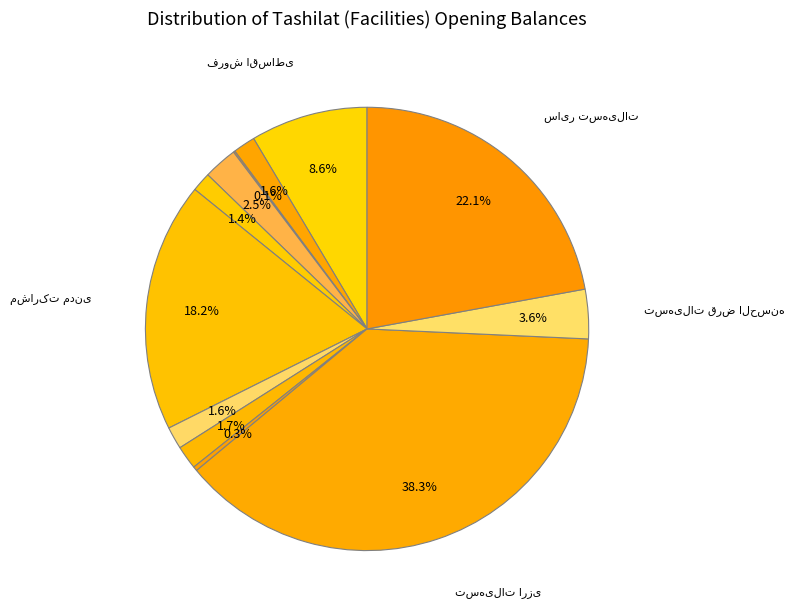

Is it true that تسهیلات قرض الحسنه is 4% of the pie?

True